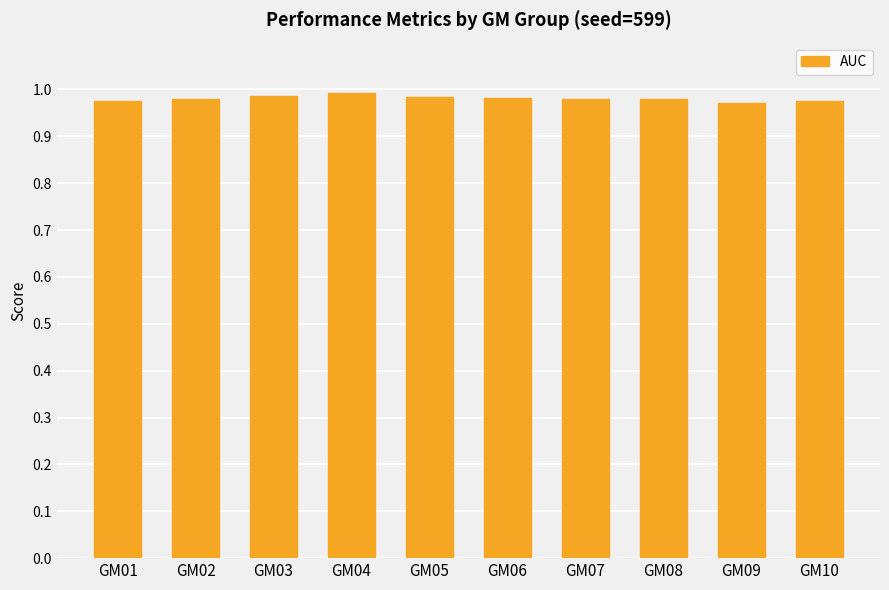

Does the chart contain stacked bars?

No